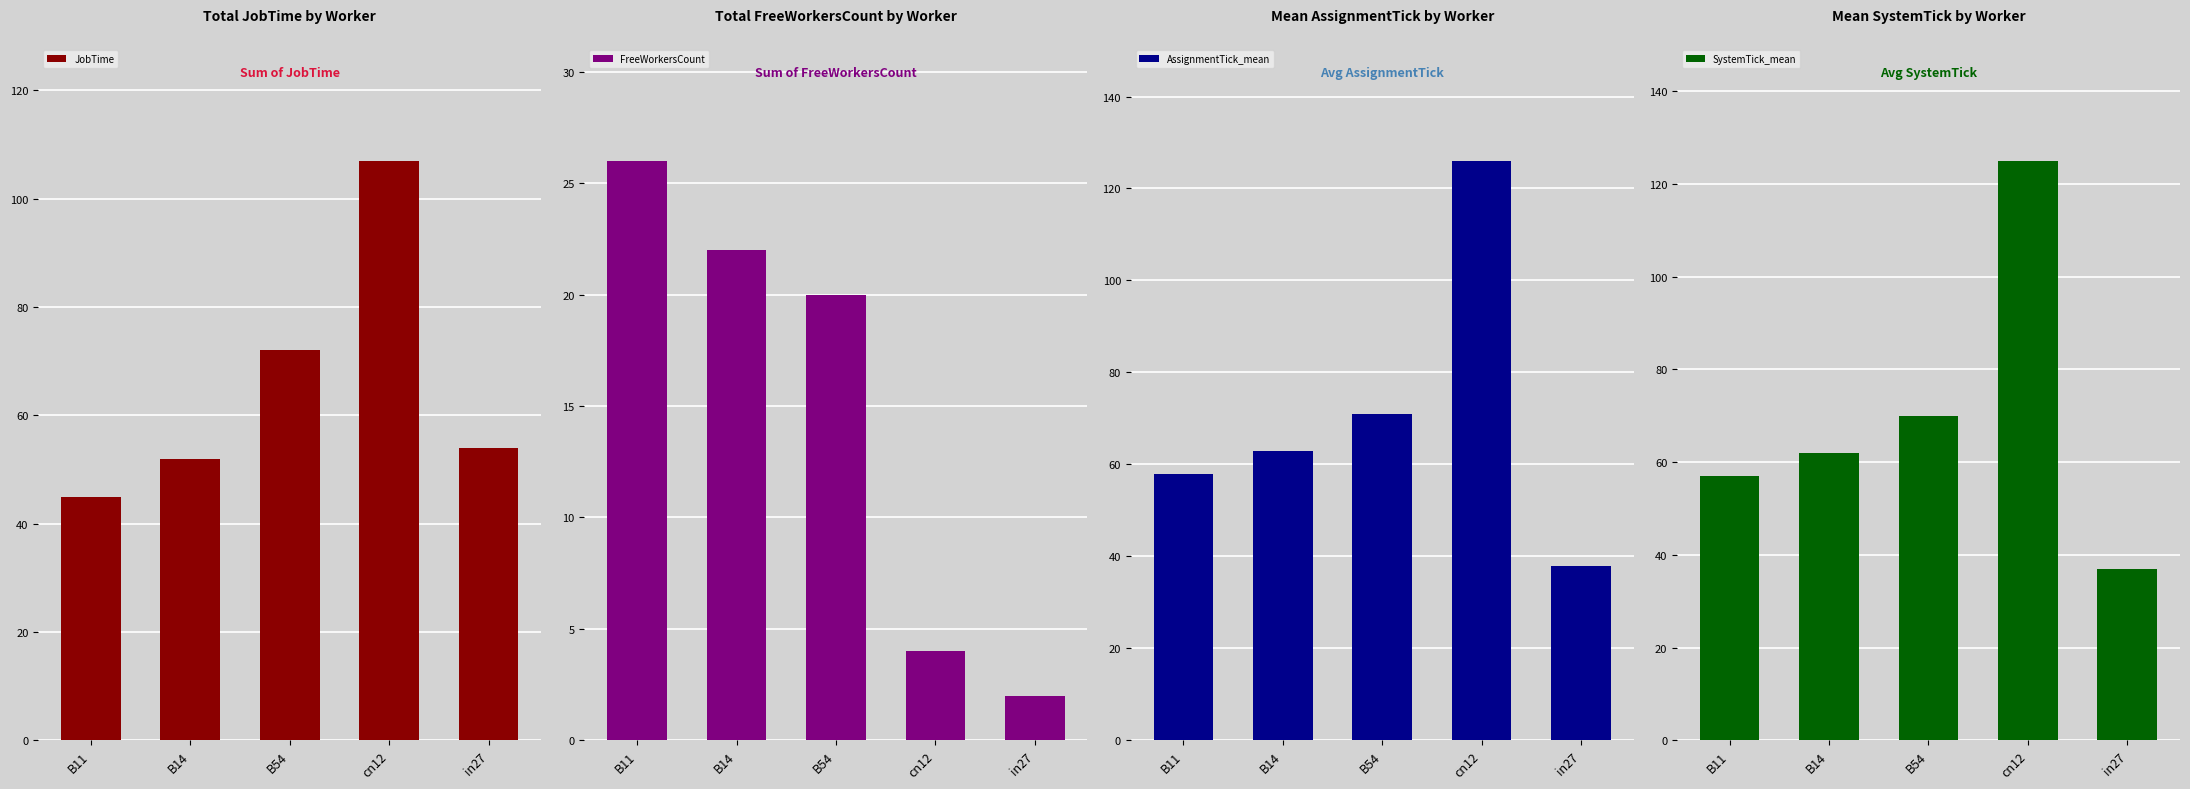

The value of FreeWorkersCount at B14 is 22. True or false?

True